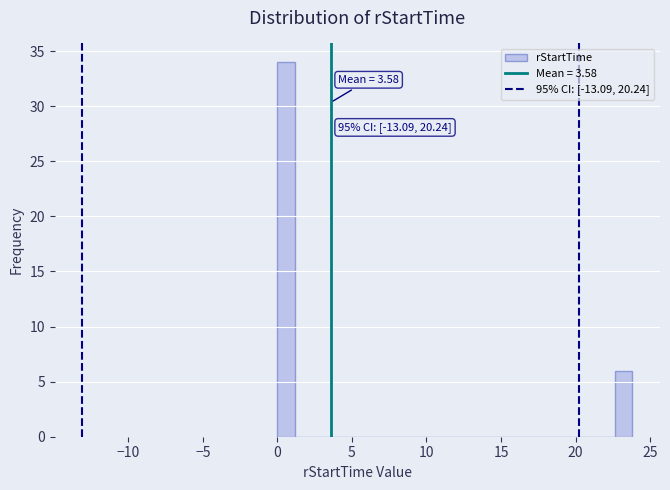

Read against the x-axis, roughly where is the centre of the tallest bar?

0.5